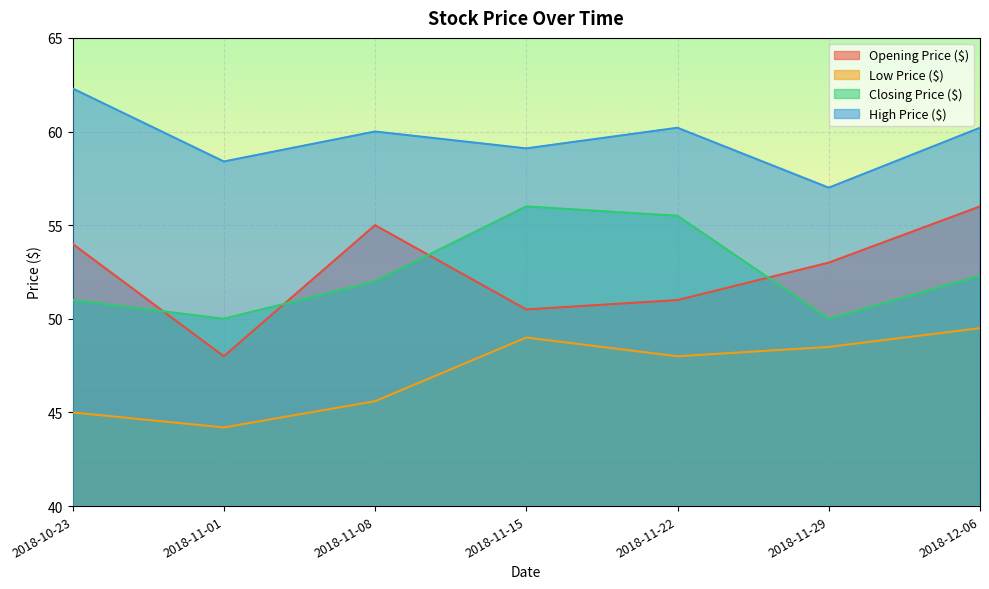

Count the number of data series in this chart.

4